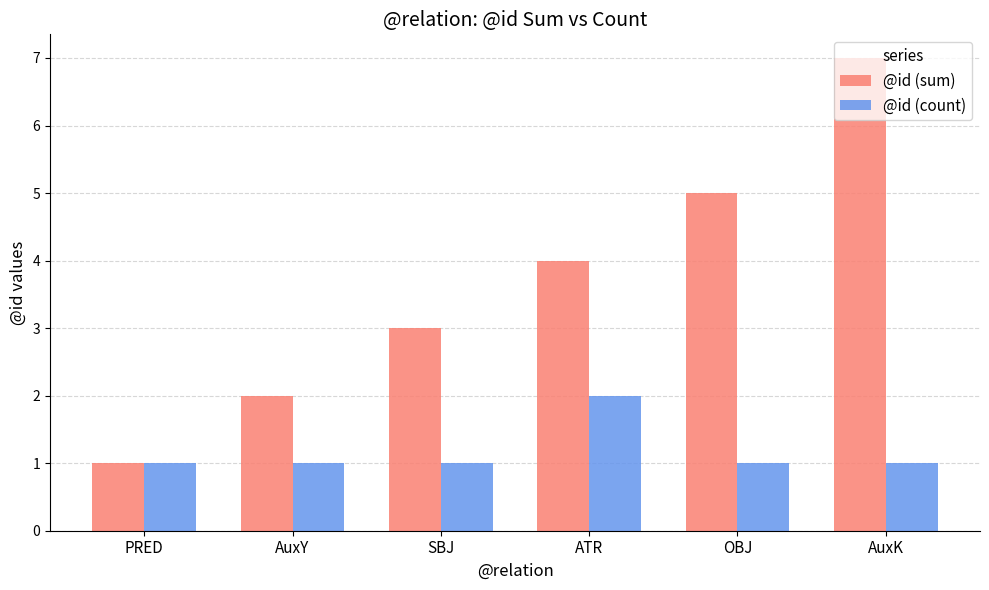

Rank the series by their maximum value, from highest to lowest.

@id (sum), @id (count)